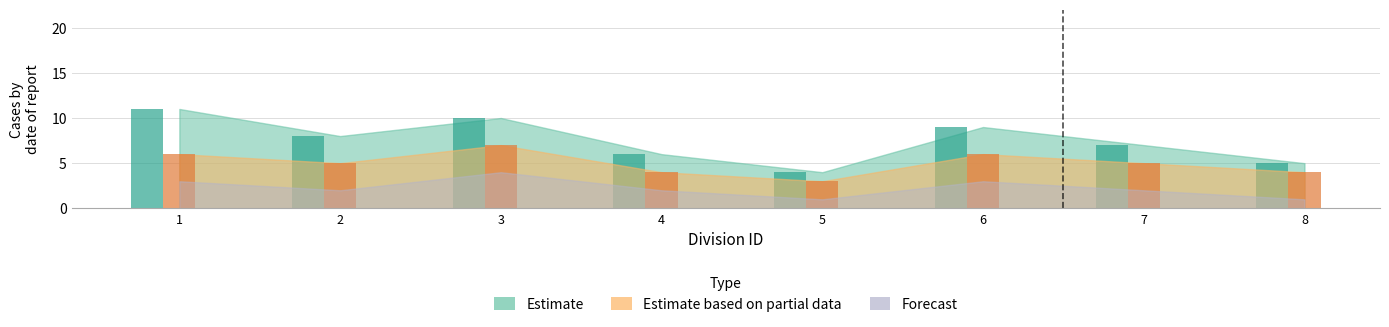

What is the sum of all Estimate based on partial data values?

40